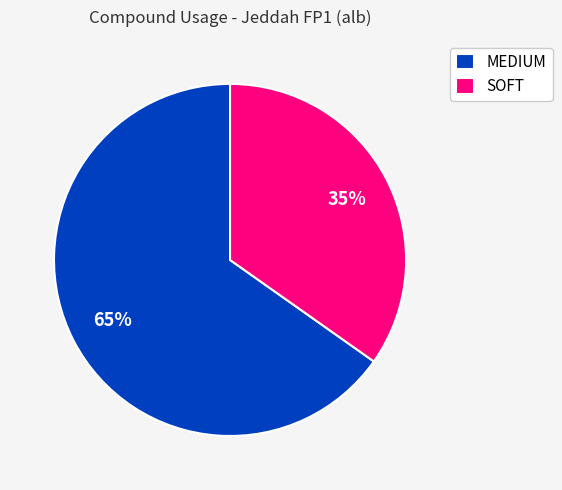

What is the ratio of the value at MEDIUM to the value at SOFT?

1.9